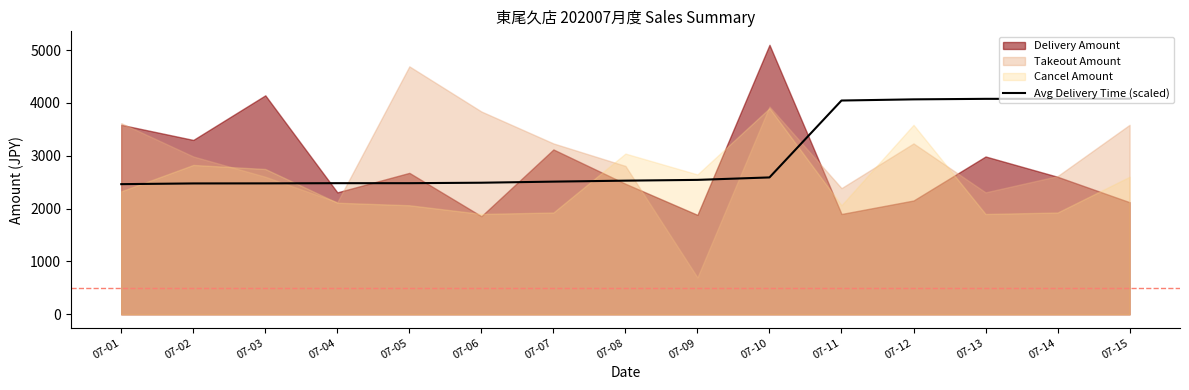

Read the value at 07-08.

2529.5